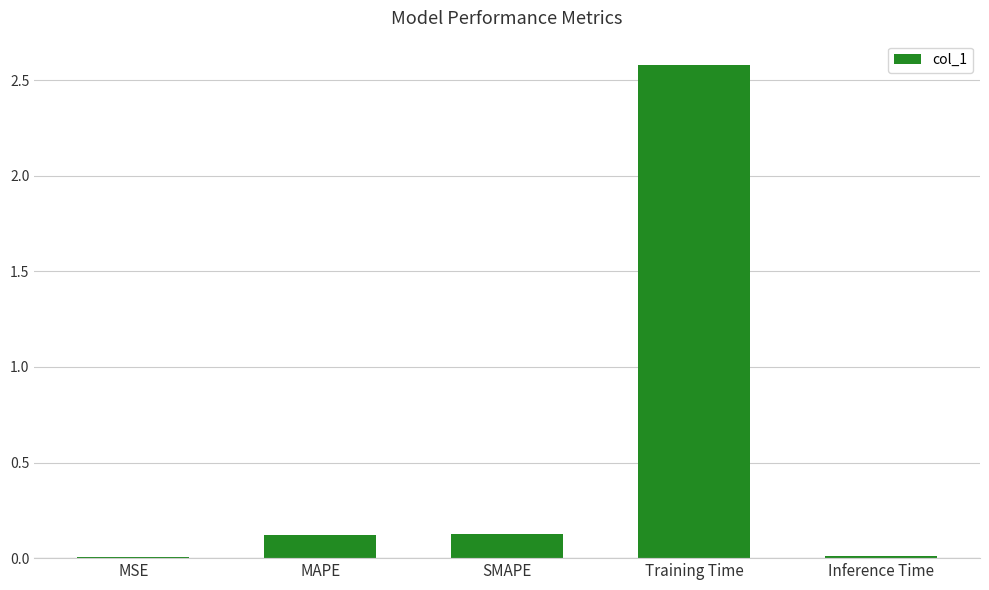

Which has a higher value, Training Time or MSE?

Training Time